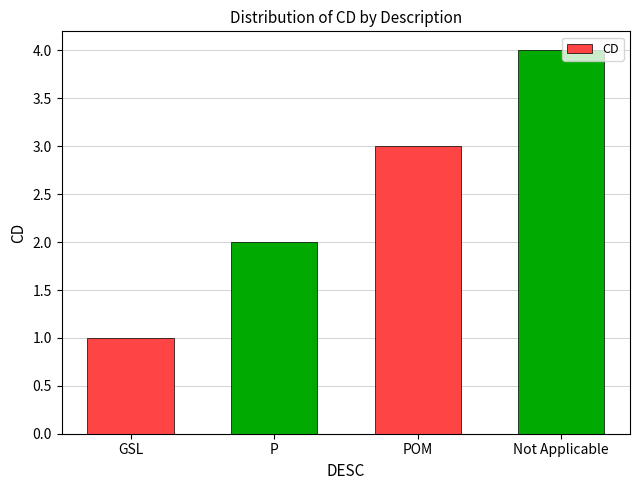

What is the ratio of the value at Not Applicable to the value at POM?

1.3